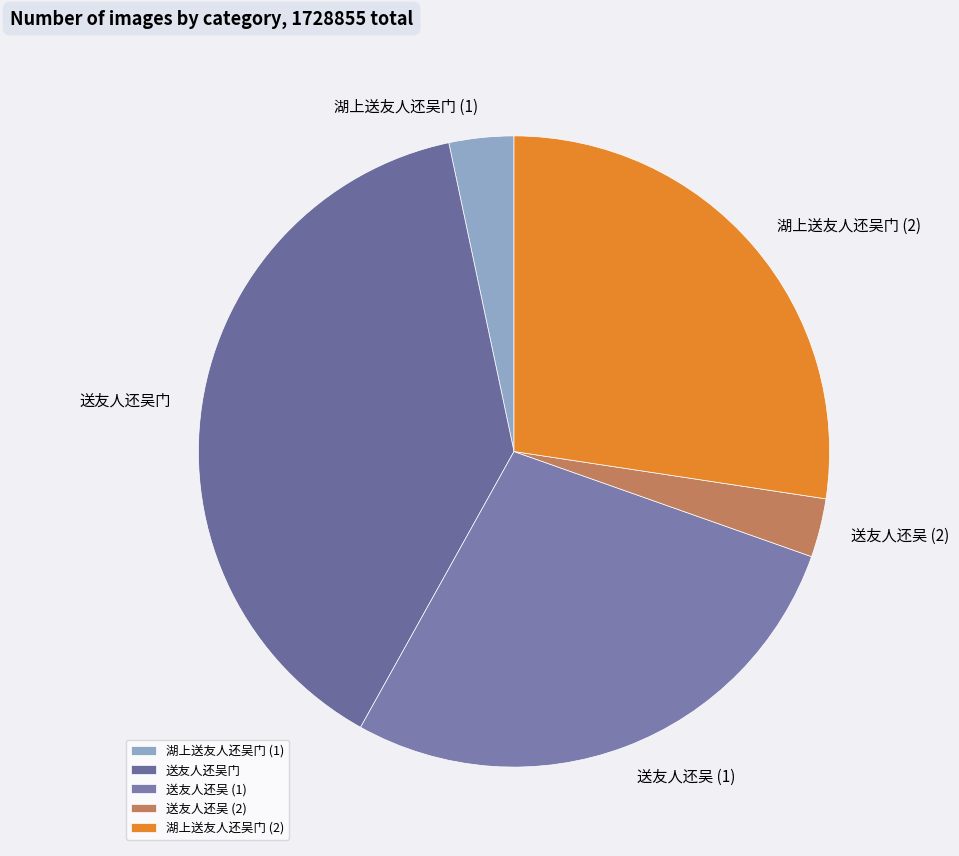

What is the ratio of the value at 送友人还吴 (2) to the value at 湖上送友人还吴门 (1)?

0.9